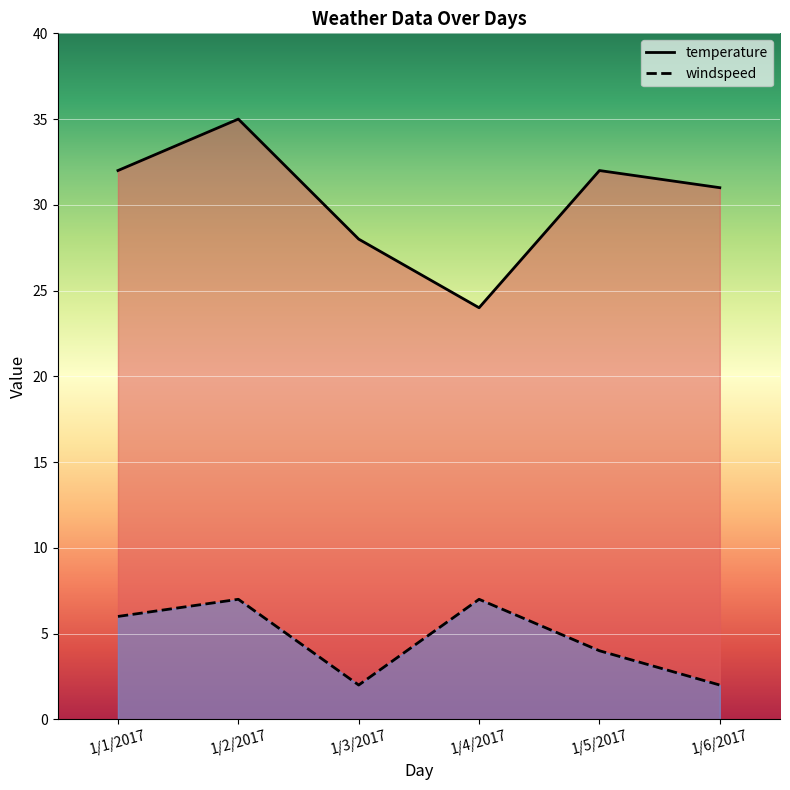

How many interior local valleys does the temperature series have?

1